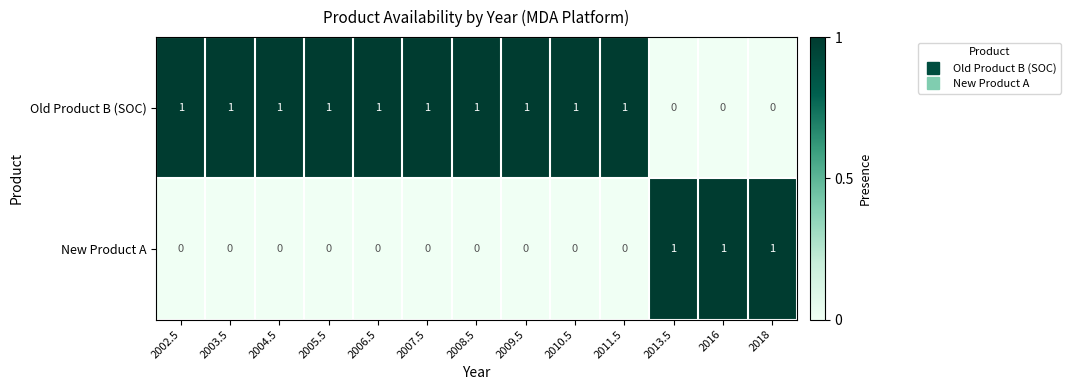

What is the sum of all Old Product B (SOC) values?

10